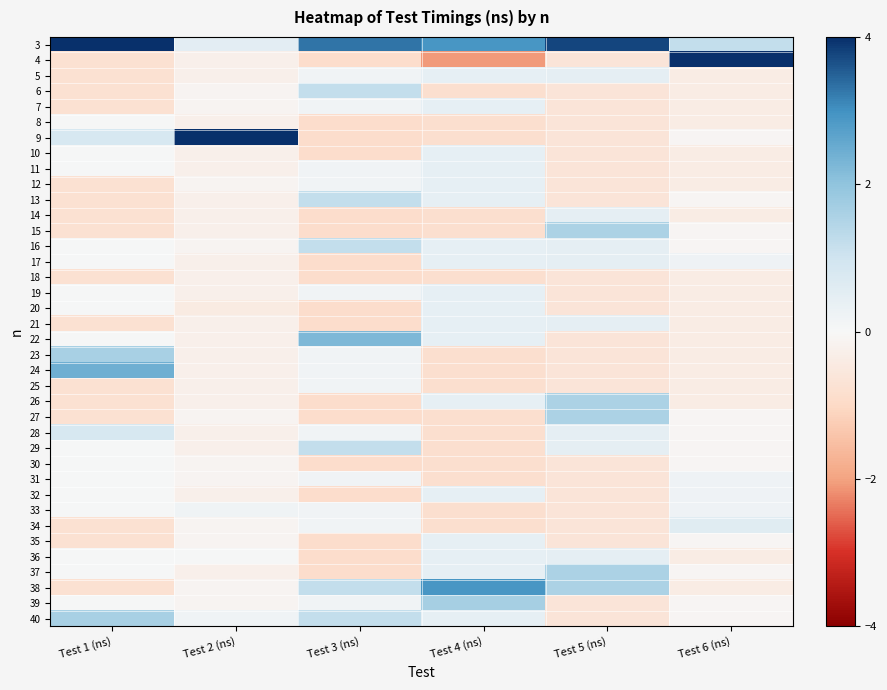

Reading left to right, extract all data points from this chart.

3: Test 1 (ns)=4.0	Test 2 (ns)=0.5	Test 3 (ns)=3.3	Test 4 (ns)=2.9	Test 5 (ns)=3.8	Test 6 (ns)=1.2
4: Test 1 (ns)=-0.8	Test 2 (ns)=-0.3	Test 3 (ns)=-0.9	Test 4 (ns)=-2.1	Test 5 (ns)=-0.6	Test 6 (ns)=5.7
5: Test 1 (ns)=-0.8	Test 2 (ns)=-0.3	Test 3 (ns)=0.2	Test 4 (ns)=0.4	Test 5 (ns)=0.5	Test 6 (ns)=-0.4
6: Test 1 (ns)=-0.8	Test 2 (ns)=-0.1	Test 3 (ns)=1.2	Test 4 (ns)=-0.8	Test 5 (ns)=-0.6	Test 6 (ns)=-0.4
7: Test 1 (ns)=-0.8	Test 2 (ns)=-0.1	Test 3 (ns)=0.2	Test 4 (ns)=0.4	Test 5 (ns)=-0.6	Test 6 (ns)=-0.4
8: Test 1 (ns)=0.0	Test 2 (ns)=-0.3	Test 3 (ns)=-0.9	Test 4 (ns)=-0.8	Test 5 (ns)=-0.6	Test 6 (ns)=-0.4
9: Test 1 (ns)=0.8	Test 2 (ns)=6.0	Test 3 (ns)=-0.9	Test 4 (ns)=-0.8	Test 5 (ns)=-0.6	Test 6 (ns)=-0.1
10: Test 1 (ns)=0.0	Test 2 (ns)=-0.3	Test 3 (ns)=-0.9	Test 4 (ns)=0.4	Test 5 (ns)=-0.6	Test 6 (ns)=-0.4
11: Test 1 (ns)=0.0	Test 2 (ns)=-0.3	Test 3 (ns)=0.2	Test 4 (ns)=0.4	Test 5 (ns)=-0.6	Test 6 (ns)=-0.4
12: Test 1 (ns)=-0.8	Test 2 (ns)=-0.1	Test 3 (ns)=0.2	Test 4 (ns)=0.4	Test 5 (ns)=-0.6	Test 6 (ns)=-0.4
13: Test 1 (ns)=-0.8	Test 2 (ns)=-0.3	Test 3 (ns)=1.2	Test 4 (ns)=0.4	Test 5 (ns)=-0.6	Test 6 (ns)=-0.1
14: Test 1 (ns)=-0.8	Test 2 (ns)=-0.3	Test 3 (ns)=-0.9	Test 4 (ns)=-0.8	Test 5 (ns)=0.5	Test 6 (ns)=-0.4
15: Test 1 (ns)=-0.8	Test 2 (ns)=-0.3	Test 3 (ns)=-0.9	Test 4 (ns)=-0.8	Test 5 (ns)=1.6	Test 6 (ns)=-0.1
16: Test 1 (ns)=0.0	Test 2 (ns)=-0.1	Test 3 (ns)=1.2	Test 4 (ns)=0.4	Test 5 (ns)=0.5	Test 6 (ns)=-0.1
17: Test 1 (ns)=0.0	Test 2 (ns)=-0.3	Test 3 (ns)=-0.9	Test 4 (ns)=0.4	Test 5 (ns)=0.5	Test 6 (ns)=0.2
18: Test 1 (ns)=-0.8	Test 2 (ns)=-0.3	Test 3 (ns)=-0.9	Test 4 (ns)=-0.8	Test 5 (ns)=-0.6	Test 6 (ns)=-0.4
19: Test 1 (ns)=0.0	Test 2 (ns)=-0.3	Test 3 (ns)=0.2	Test 4 (ns)=0.4	Test 5 (ns)=-0.6	Test 6 (ns)=-0.4
20: Test 1 (ns)=0.0	Test 2 (ns)=-0.4	Test 3 (ns)=-0.9	Test 4 (ns)=0.4	Test 5 (ns)=-0.6	Test 6 (ns)=-0.4
21: Test 1 (ns)=-0.8	Test 2 (ns)=-0.3	Test 3 (ns)=-0.9	Test 4 (ns)=0.4	Test 5 (ns)=0.5	Test 6 (ns)=-0.4
22: Test 1 (ns)=0.0	Test 2 (ns)=-0.3	Test 3 (ns)=2.2	Test 4 (ns)=0.4	Test 5 (ns)=-0.6	Test 6 (ns)=-0.4
23: Test 1 (ns)=1.6	Test 2 (ns)=-0.3	Test 3 (ns)=0.2	Test 4 (ns)=-0.8	Test 5 (ns)=-0.6	Test 6 (ns)=-0.4
24: Test 1 (ns)=2.4	Test 2 (ns)=-0.3	Test 3 (ns)=0.2	Test 4 (ns)=-0.8	Test 5 (ns)=-0.6	Test 6 (ns)=-0.4
25: Test 1 (ns)=-0.8	Test 2 (ns)=-0.3	Test 3 (ns)=0.2	Test 4 (ns)=-0.8	Test 5 (ns)=-0.6	Test 6 (ns)=-0.4
26: Test 1 (ns)=-0.8	Test 2 (ns)=-0.3	Test 3 (ns)=-0.9	Test 4 (ns)=0.4	Test 5 (ns)=1.6	Test 6 (ns)=-0.4
27: Test 1 (ns)=-0.8	Test 2 (ns)=-0.1	Test 3 (ns)=-0.9	Test 4 (ns)=-0.8	Test 5 (ns)=1.6	Test 6 (ns)=-0.1
28: Test 1 (ns)=0.8	Test 2 (ns)=-0.3	Test 3 (ns)=0.2	Test 4 (ns)=-0.8	Test 5 (ns)=0.5	Test 6 (ns)=-0.1
29: Test 1 (ns)=0.0	Test 2 (ns)=-0.3	Test 3 (ns)=1.2	Test 4 (ns)=-0.8	Test 5 (ns)=0.5	Test 6 (ns)=-0.1
30: Test 1 (ns)=0.0	Test 2 (ns)=-0.1	Test 3 (ns)=-0.9	Test 4 (ns)=-0.8	Test 5 (ns)=-0.6	Test 6 (ns)=-0.1
31: Test 1 (ns)=0.0	Test 2 (ns)=-0.1	Test 3 (ns)=0.2	Test 4 (ns)=-0.8	Test 5 (ns)=-0.6	Test 6 (ns)=0.2
32: Test 1 (ns)=0.0	Test 2 (ns)=-0.3	Test 3 (ns)=-0.9	Test 4 (ns)=0.4	Test 5 (ns)=-0.6	Test 6 (ns)=0.2
33: Test 1 (ns)=0.0	Test 2 (ns)=0.2	Test 3 (ns)=0.2	Test 4 (ns)=-0.8	Test 5 (ns)=-0.6	Test 6 (ns)=0.2
34: Test 1 (ns)=-0.8	Test 2 (ns)=-0.1	Test 3 (ns)=0.2	Test 4 (ns)=-0.8	Test 5 (ns)=-0.6	Test 6 (ns)=0.6
35: Test 1 (ns)=-0.8	Test 2 (ns)=-0.1	Test 3 (ns)=-0.9	Test 4 (ns)=0.4	Test 5 (ns)=-0.6	Test 6 (ns)=-0.1
36: Test 1 (ns)=0.0	Test 2 (ns)=0.1	Test 3 (ns)=-0.9	Test 4 (ns)=0.4	Test 5 (ns)=0.5	Test 6 (ns)=-0.4
37: Test 1 (ns)=0.0	Test 2 (ns)=-0.3	Test 3 (ns)=-0.9	Test 4 (ns)=0.4	Test 5 (ns)=1.6	Test 6 (ns)=-0.1
38: Test 1 (ns)=-0.8	Test 2 (ns)=-0.1	Test 3 (ns)=1.2	Test 4 (ns)=2.9	Test 5 (ns)=1.6	Test 6 (ns)=-0.4
39: Test 1 (ns)=0.0	Test 2 (ns)=-0.1	Test 3 (ns)=0.2	Test 4 (ns)=1.7	Test 5 (ns)=-0.6	Test 6 (ns)=-0.1
40: Test 1 (ns)=1.6	Test 2 (ns)=0.2	Test 3 (ns)=1.2	Test 4 (ns)=0.4	Test 5 (ns)=-0.6	Test 6 (ns)=-0.1